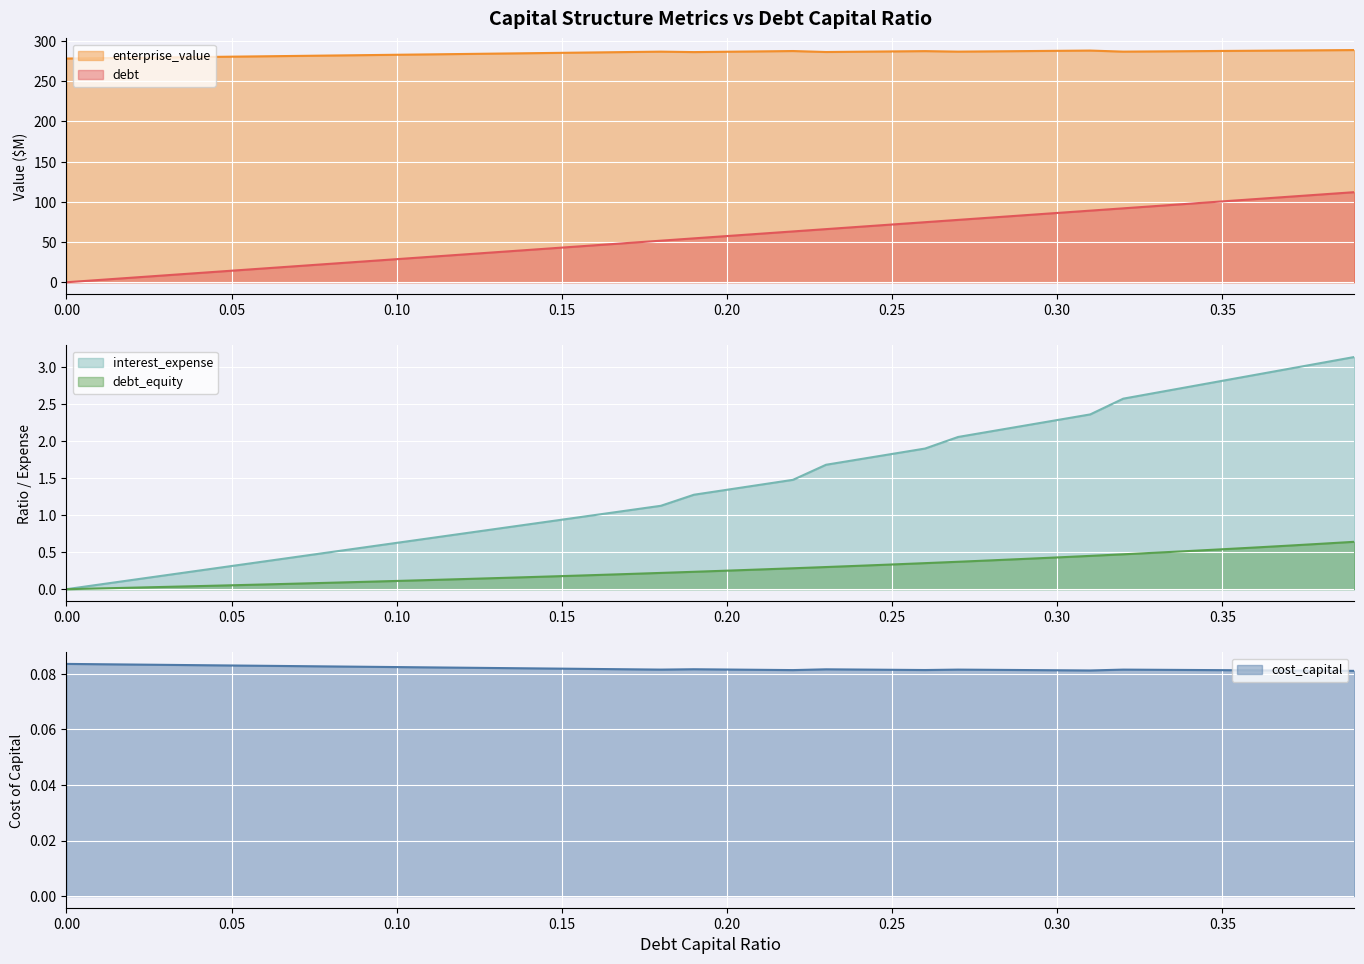

True or false: enterprise_value and debt cross at least once.

False